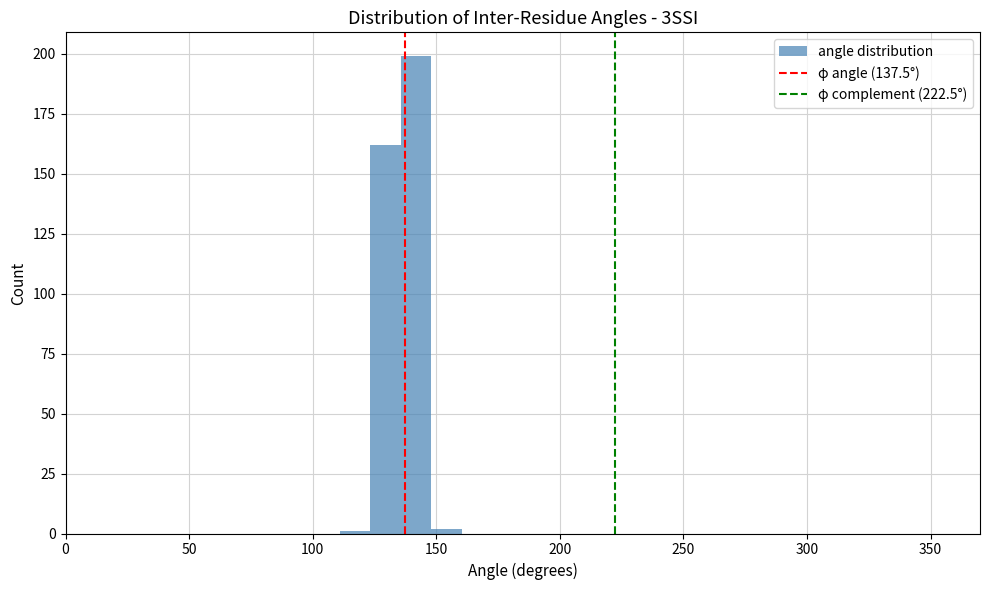

Read against the x-axis, roughly where is the centre of the tallest bar?

140